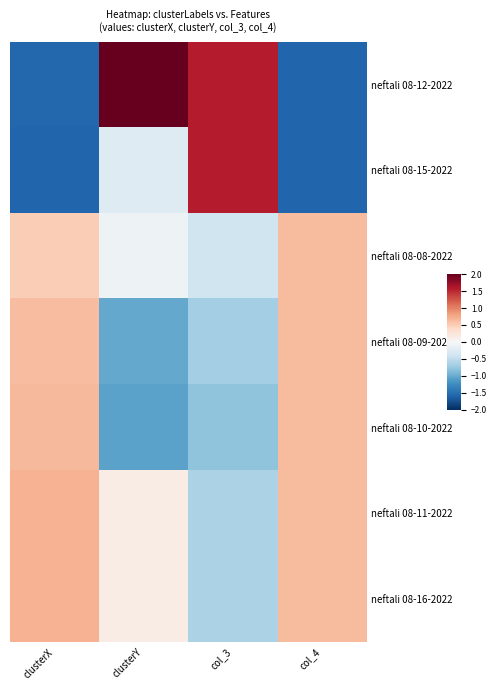

At which category is the sum across all series the highest?

col_4